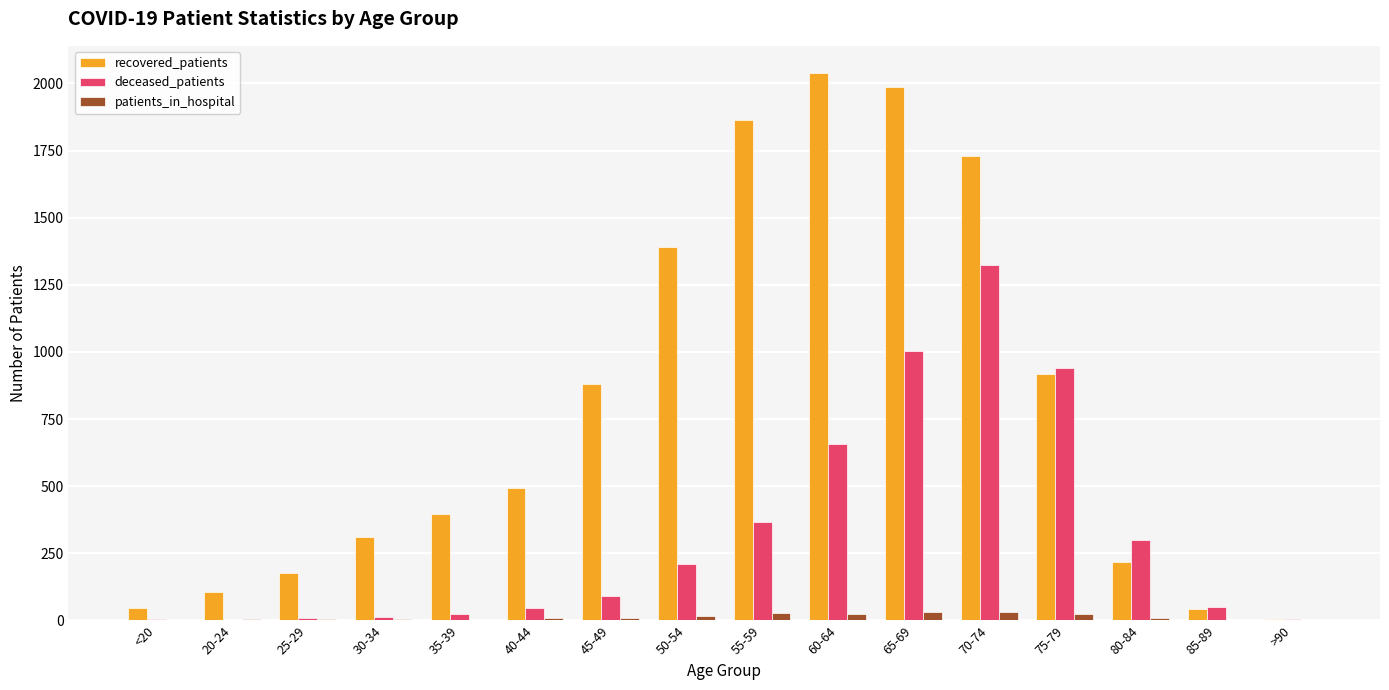

Which series has the largest total across all categories?

recovered_patients